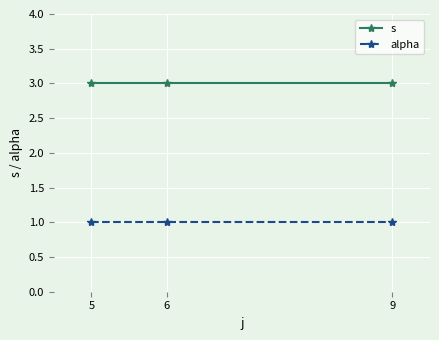

The s series shows 3 at 5. True or false?

True